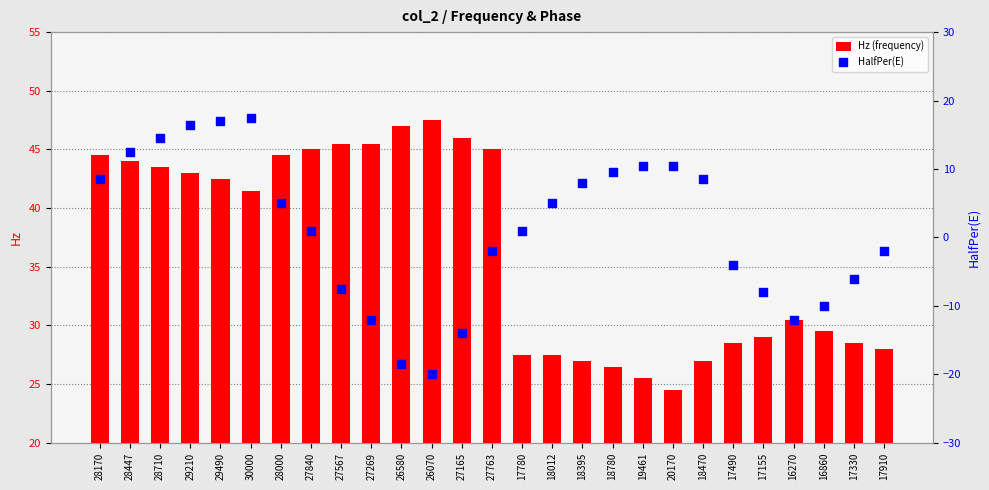

Which series contains the lowest Y value?

HalfPer(E)